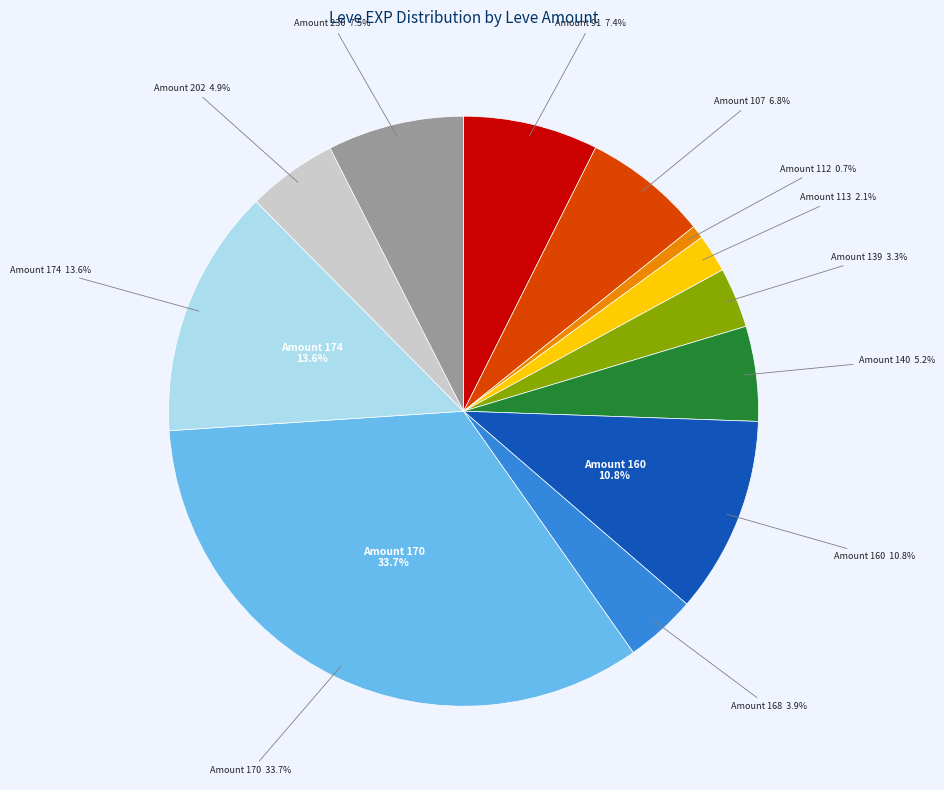

True or false: 140 accounts for 5% of the total.

True